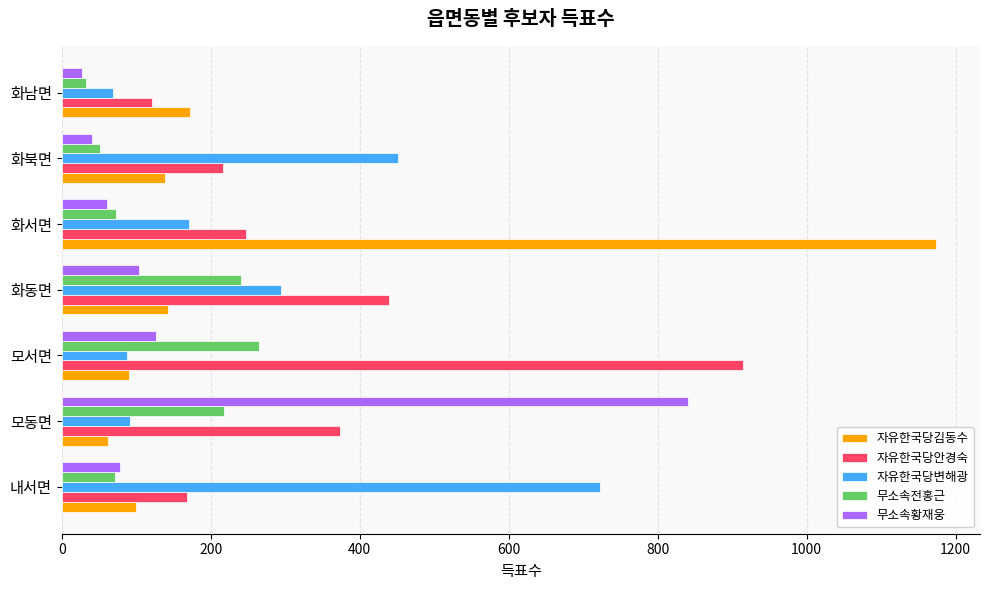

What is the difference between the second highest and minimum values in the 자유한국당변해광 series?

383